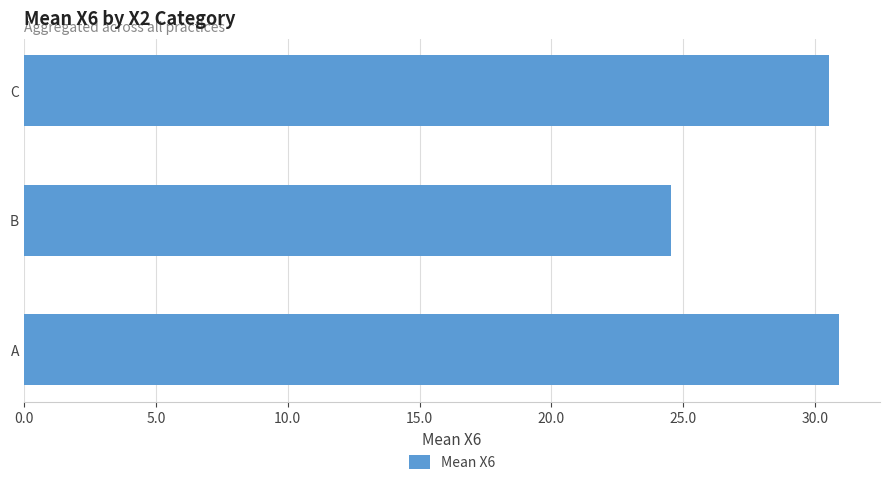

Are the bars horizontal?

Yes